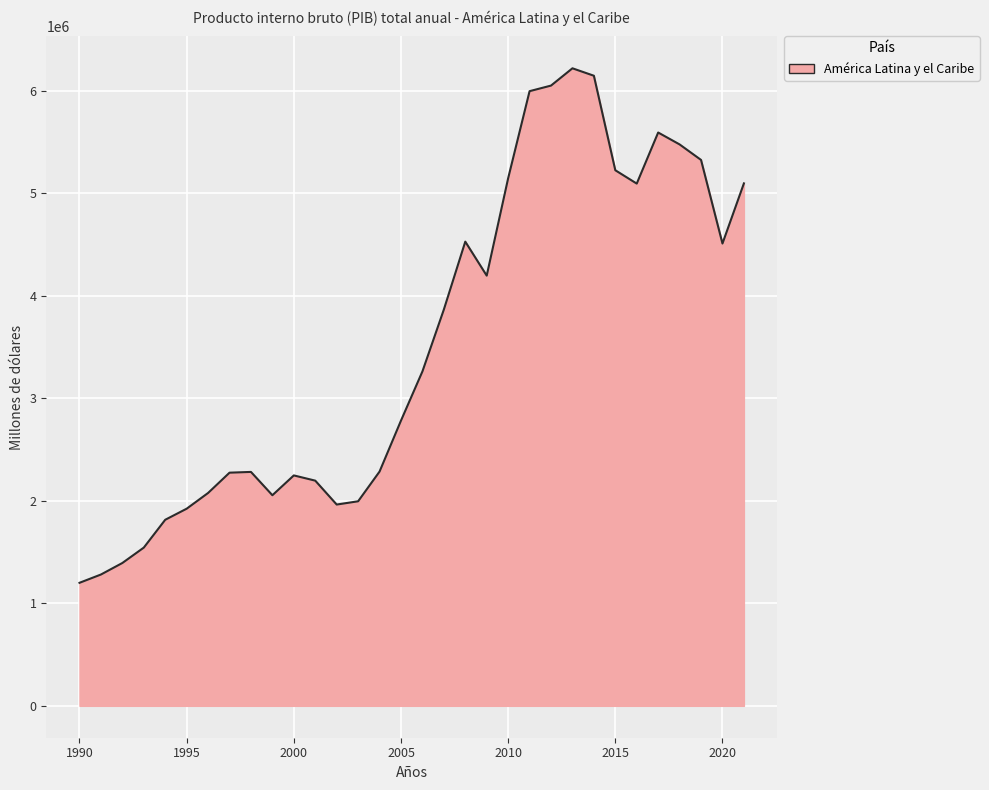

What is the smallest value displayed?

1199994.2